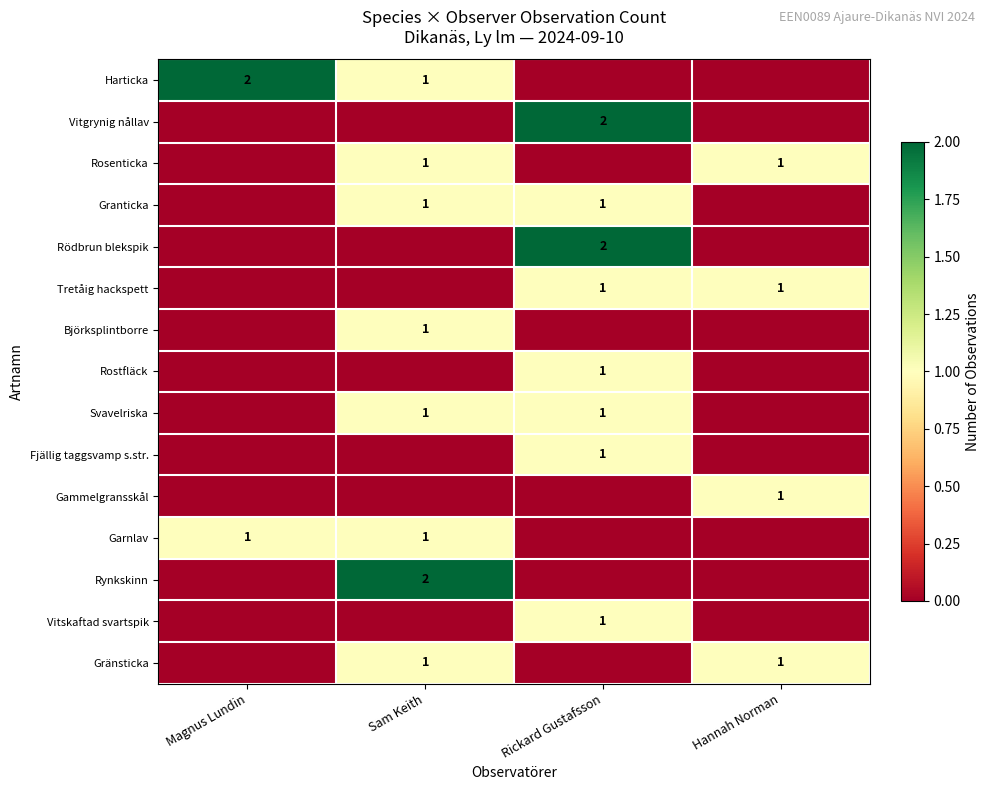

Is it true that Harticka equals 1 at Sam Keith?

True